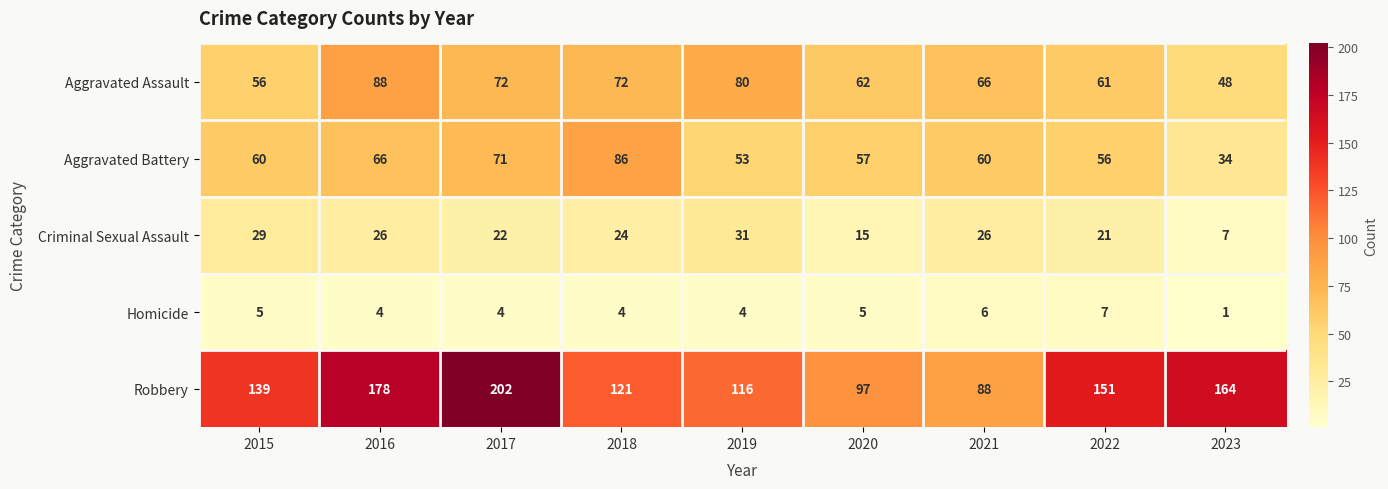

Between 2017 and 2021, which series saw the biggest shift?

Robbery